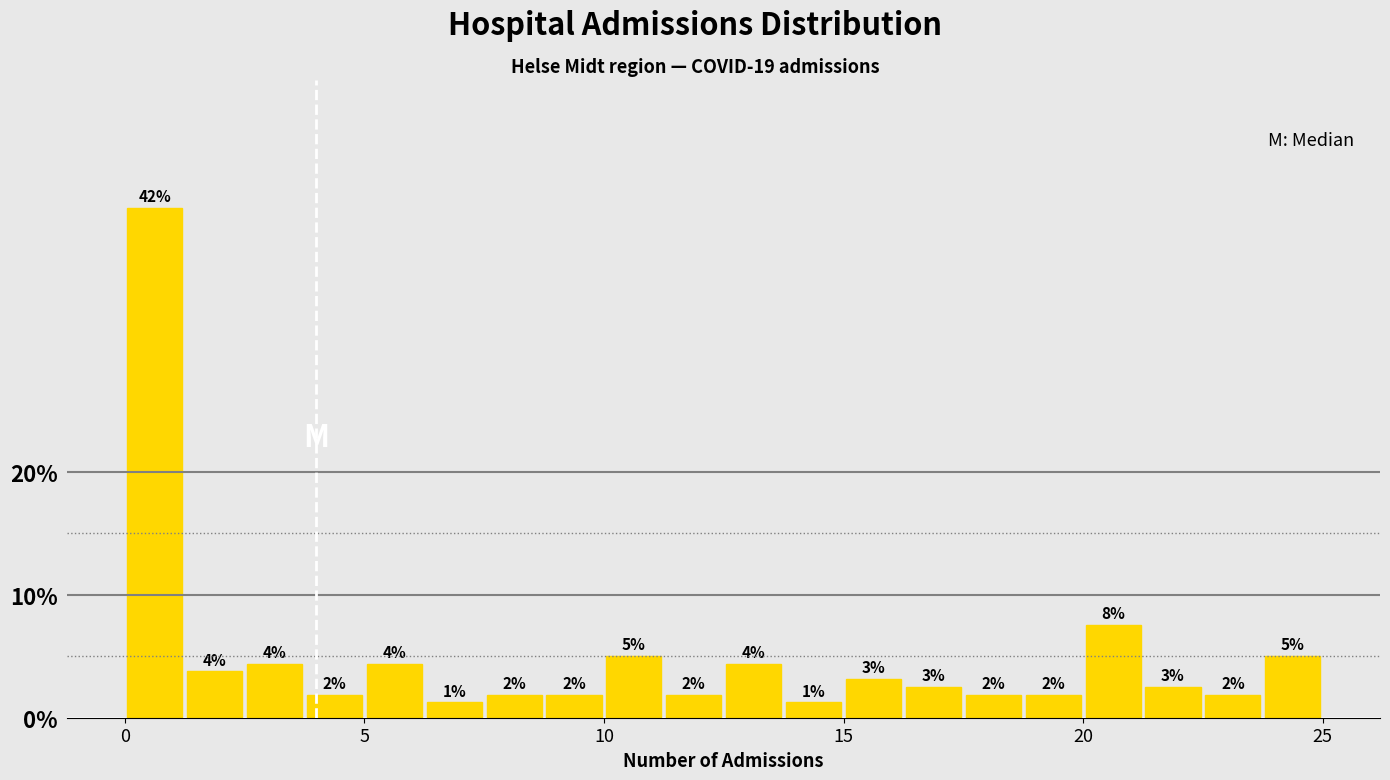

Read against the x-axis, roughly where is the centre of the tallest bar?

0.5